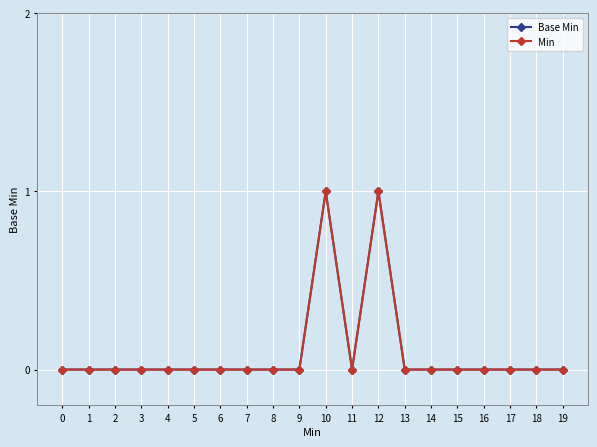

True or false: Base Min and Min intersect in this chart.

False